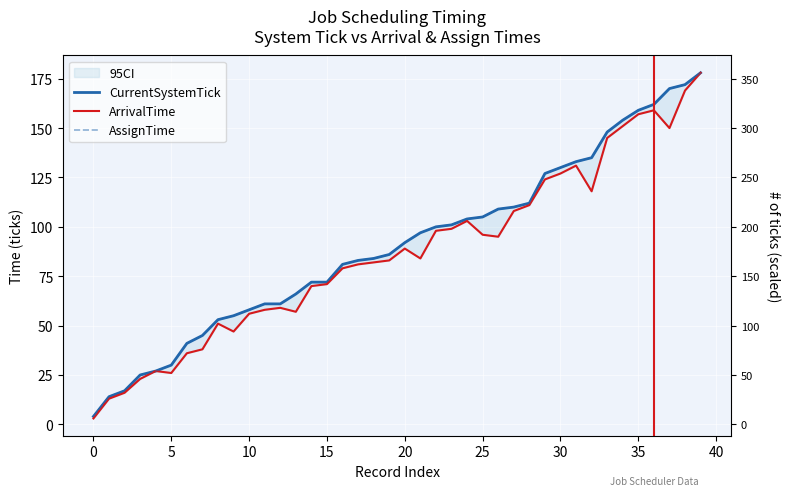

What is the maximum value shown in the chart?

178